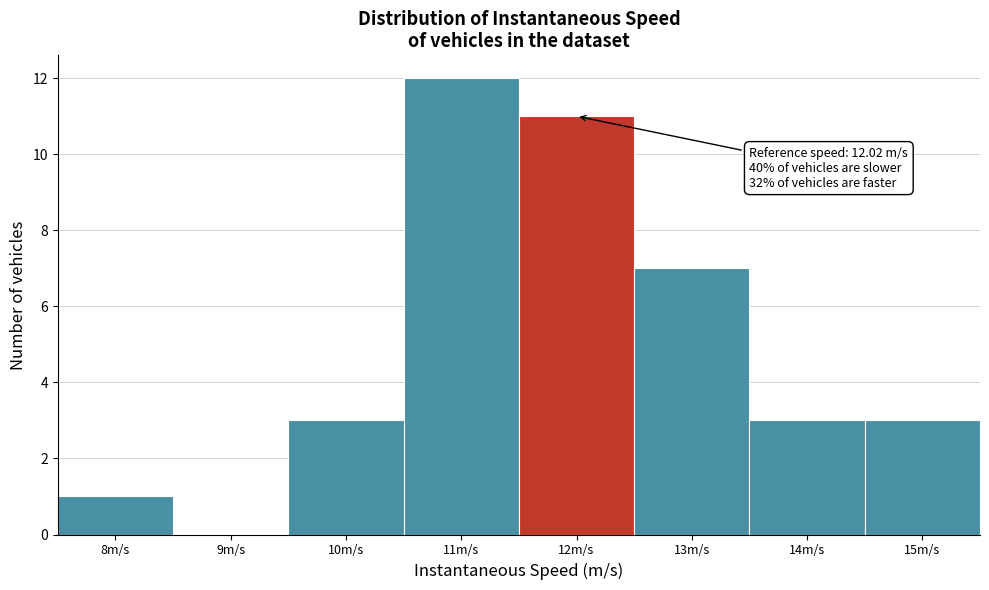

Reading left to right, transcribe all the data shown in this chart.

8m/s=1	9m/s=0	10m/s=3	11m/s=12	12m/s=11	13m/s=7	14m/s=3	15m/s=3